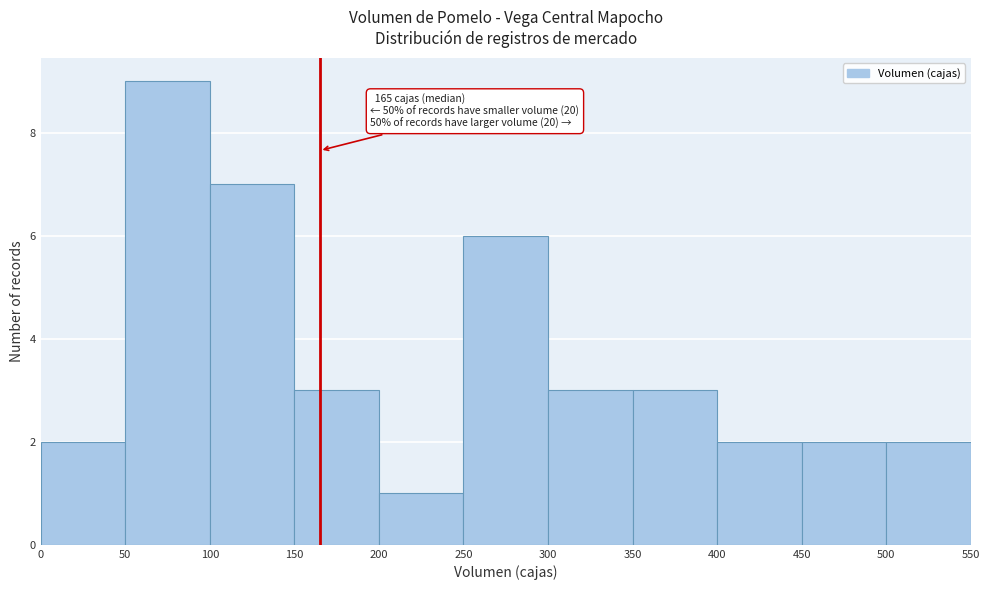

Over which range of the x-axis is the bar tallest?

50 to 100